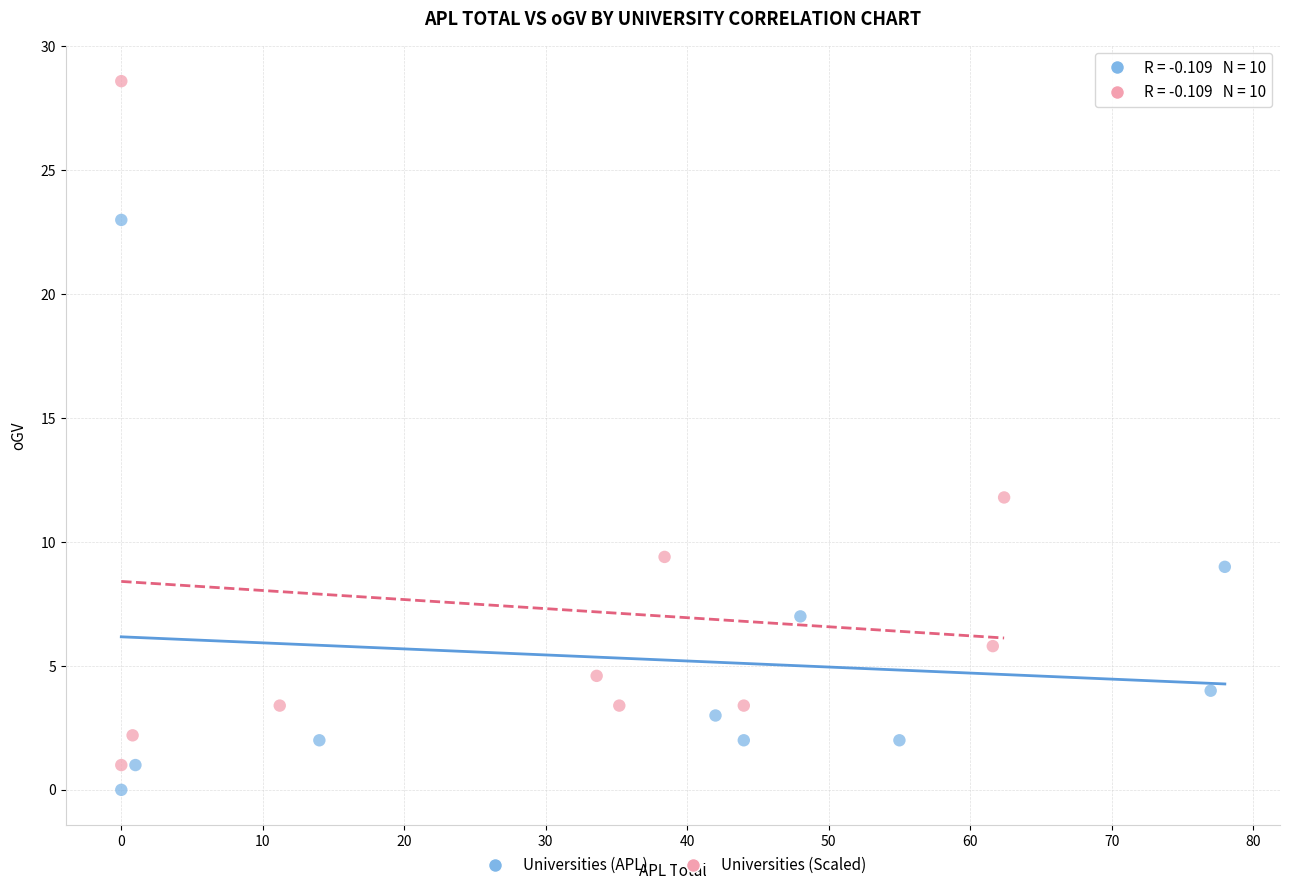

Which series has the widest spread of Y values?

Universities (Scaled)